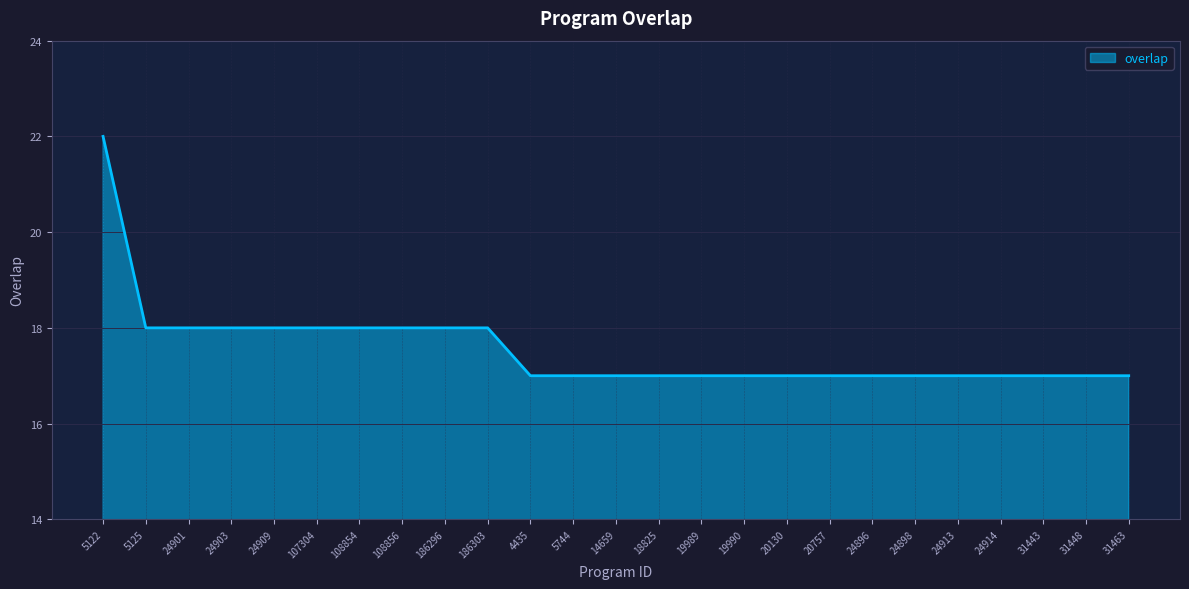

True or false: the data shows 4 at 108856.

False